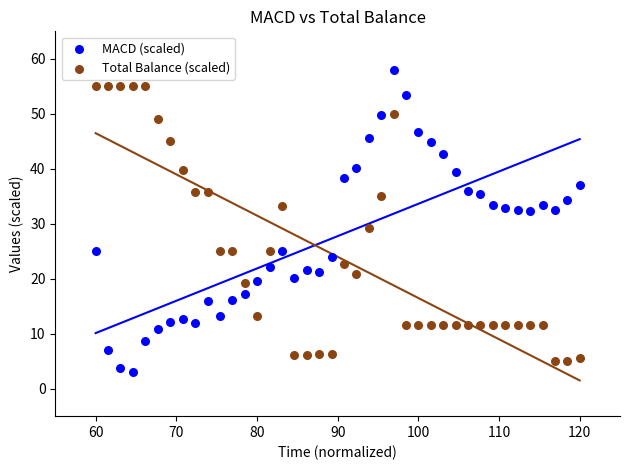

In the MACD (scaled) series, what Y value is closest to 30?

32.4